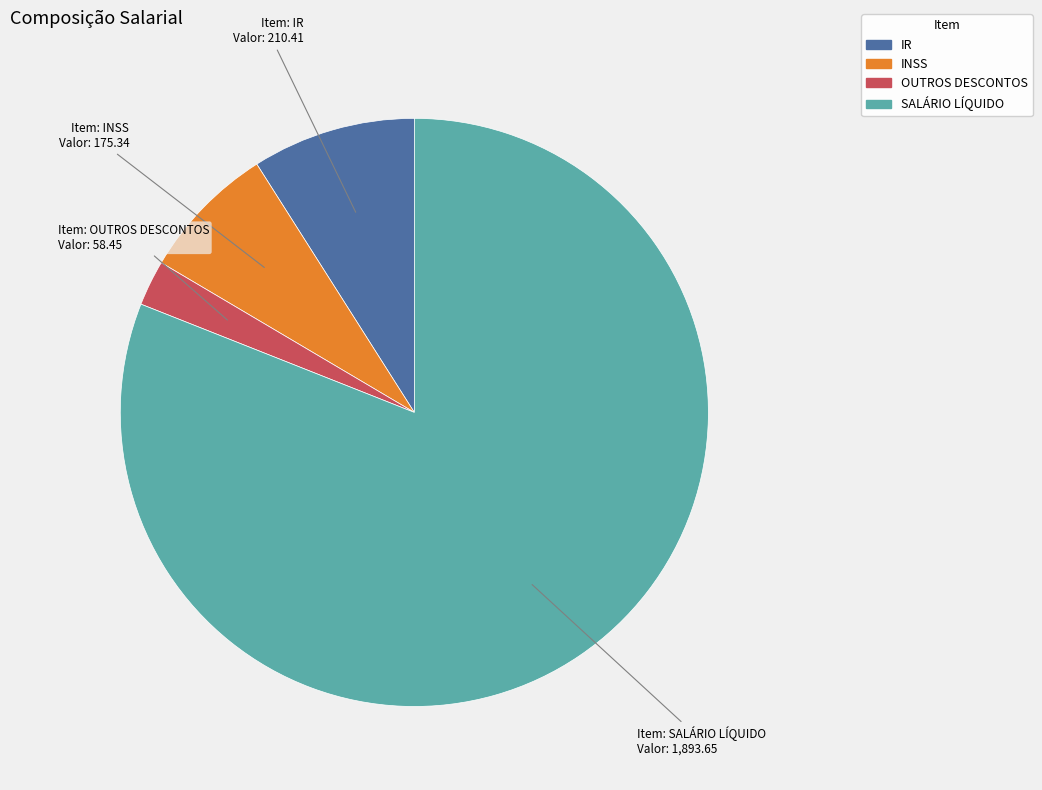

Is the sum of SALÁRIO LÍQUIDO and INSS greater than half?

Yes